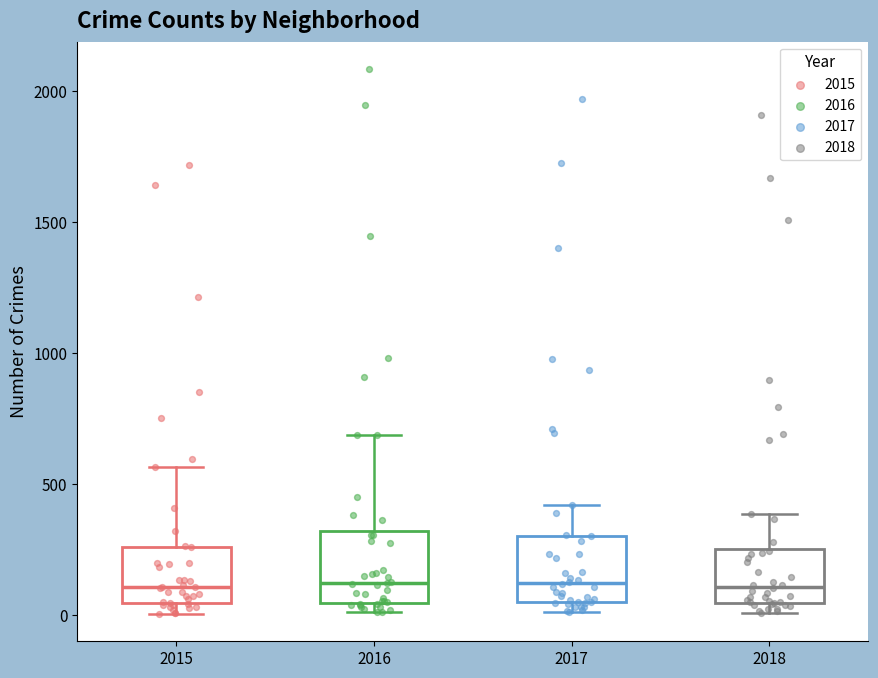

Where does the upper whisker of the box at x = 2017 end on the y-axis? The values are not printed on the chart, so give them approximately, as read against the axis.

400